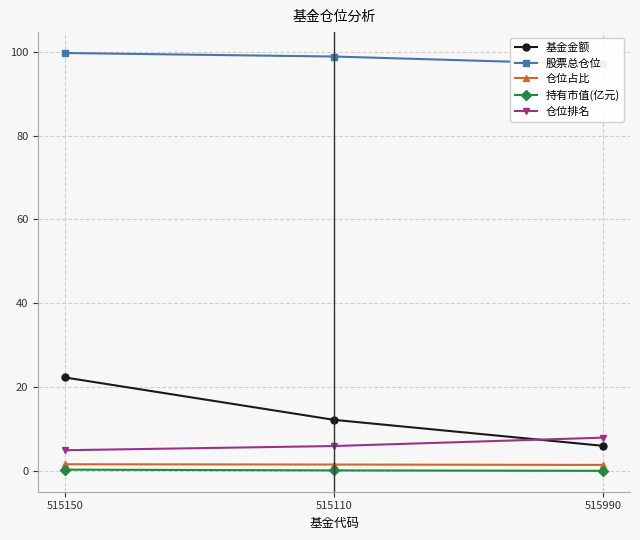

Reading left to right, extract all data points from this chart.

基金金额: 515150=22.3	515110=12.2	515990=6.0
股票总仓位: 515150=99.7	515110=98.8	515990=97.0
仓位占比: 515150=1.7	515110=1.6	515990=1.5
持有市值(亿元): 515150=0.4	515110=0.2	515990=0.1
仓位排名: 515150=5.0	515110=6.0	515990=8.0